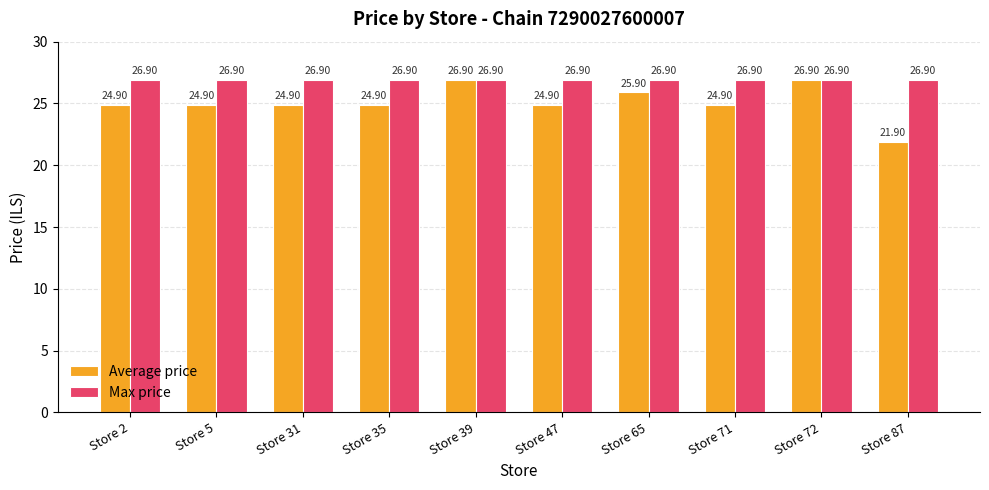

What is the value of the Max price bar at the 7th from the left?

26.9